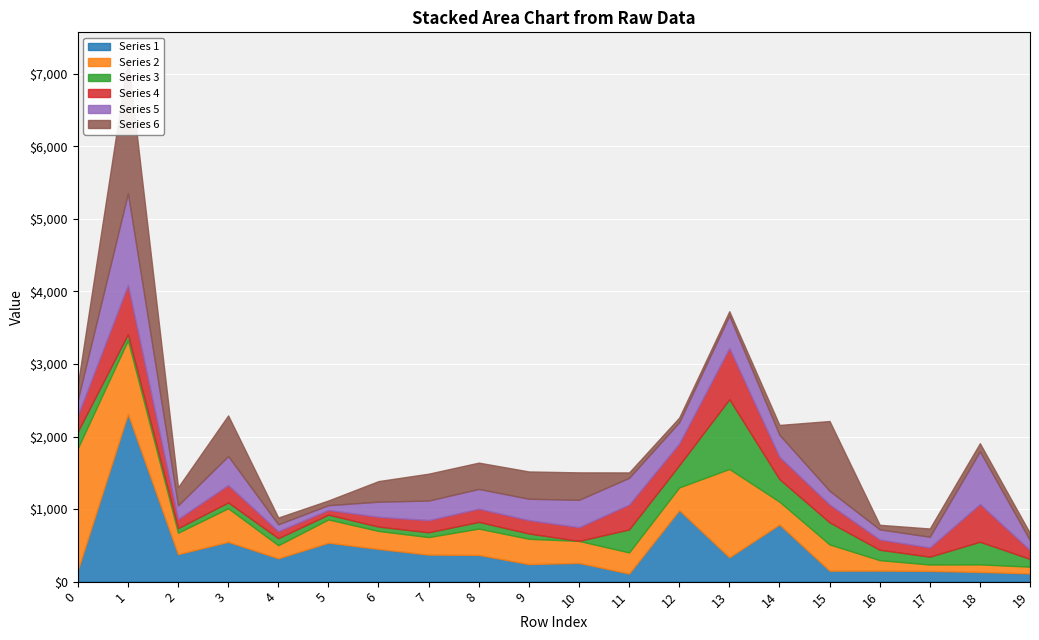

How many distinct data groups are displayed?

6